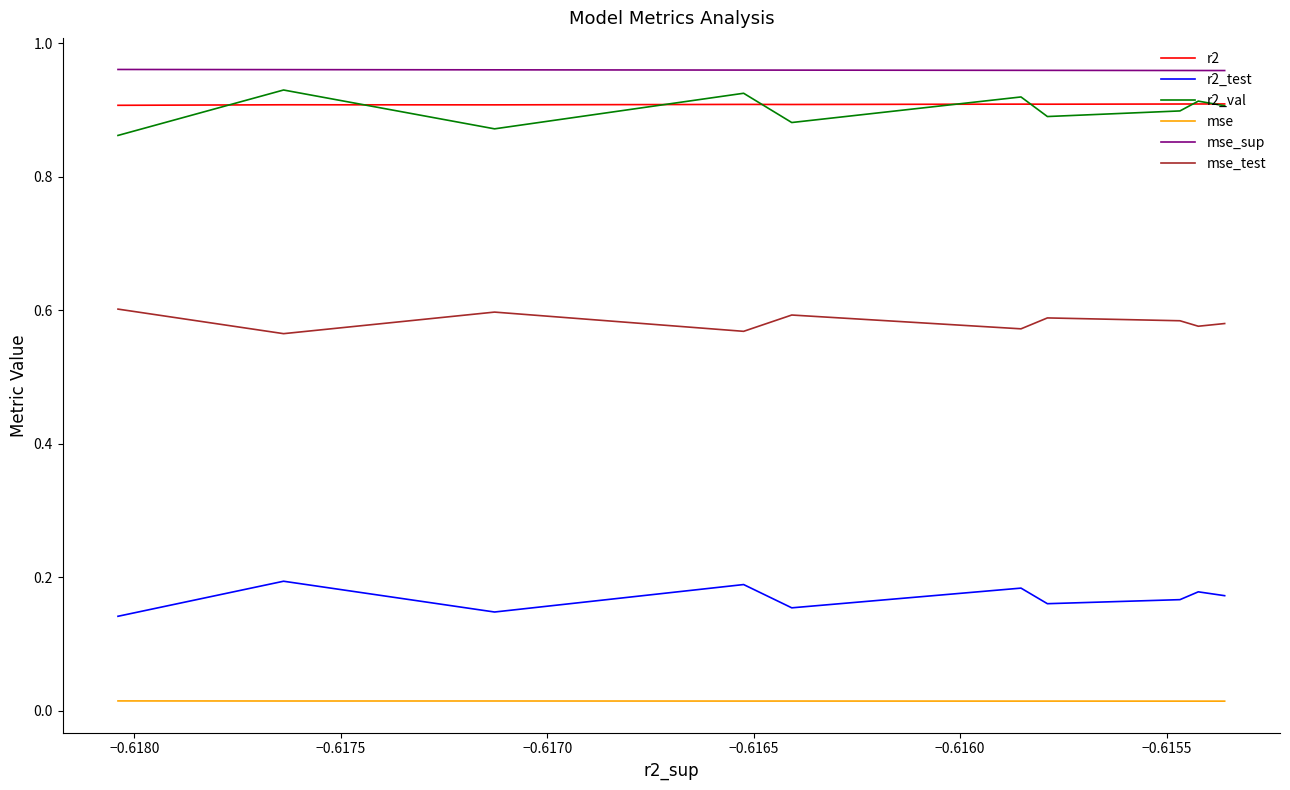

How many interior local valleys does the mse_test series have?

4